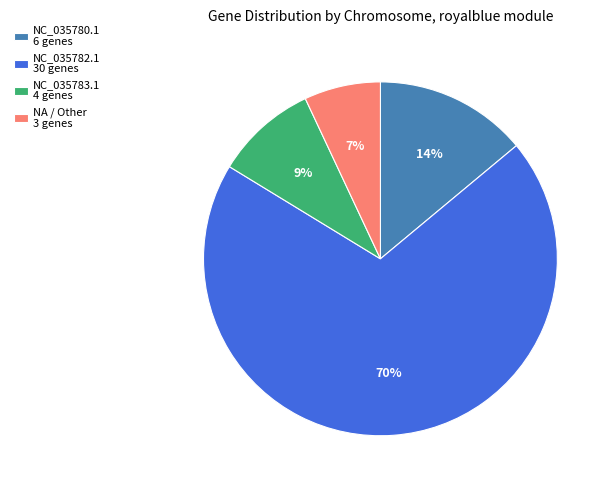

To the nearest percent, what portion does NC_035782.1 represent?

70%